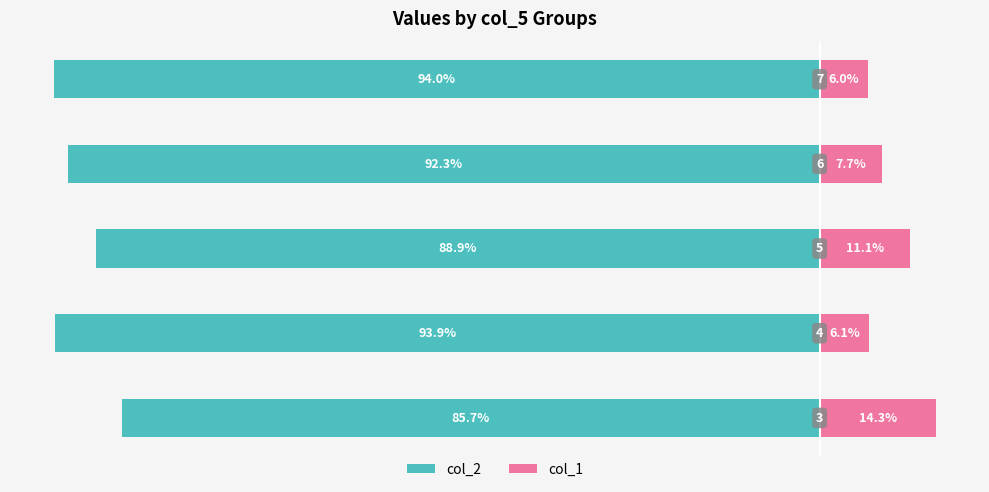

How many data points does each series have?

5